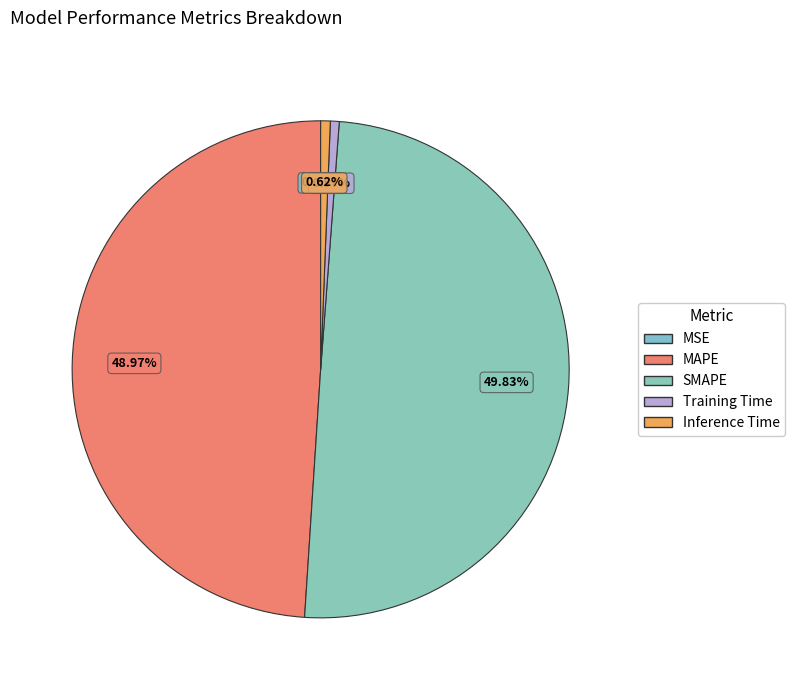

How many segments does this pie chart have?

5